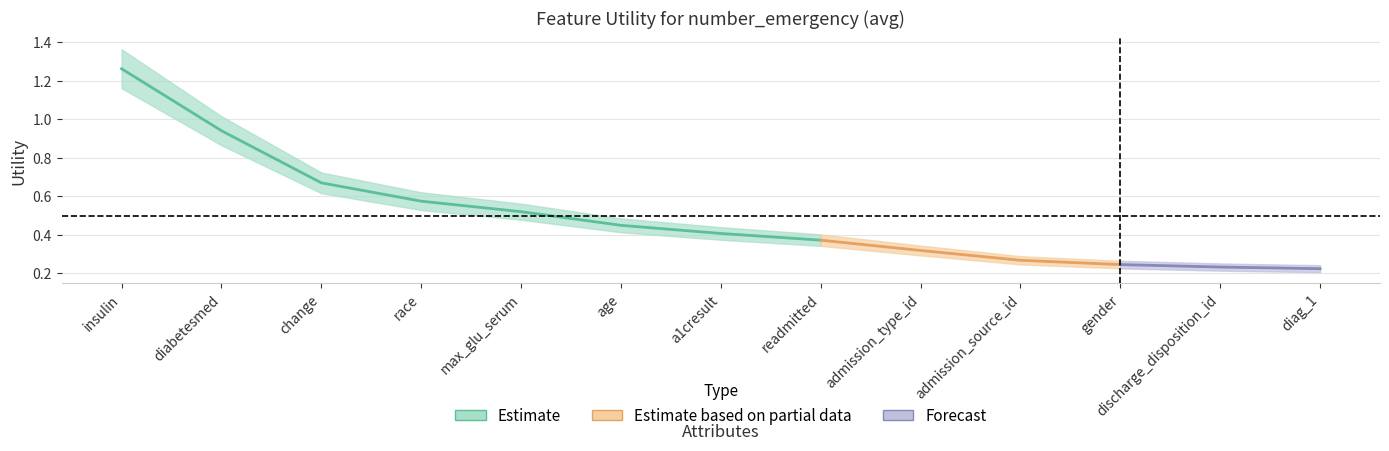

What is the value of the 8th point from the left?

0.4